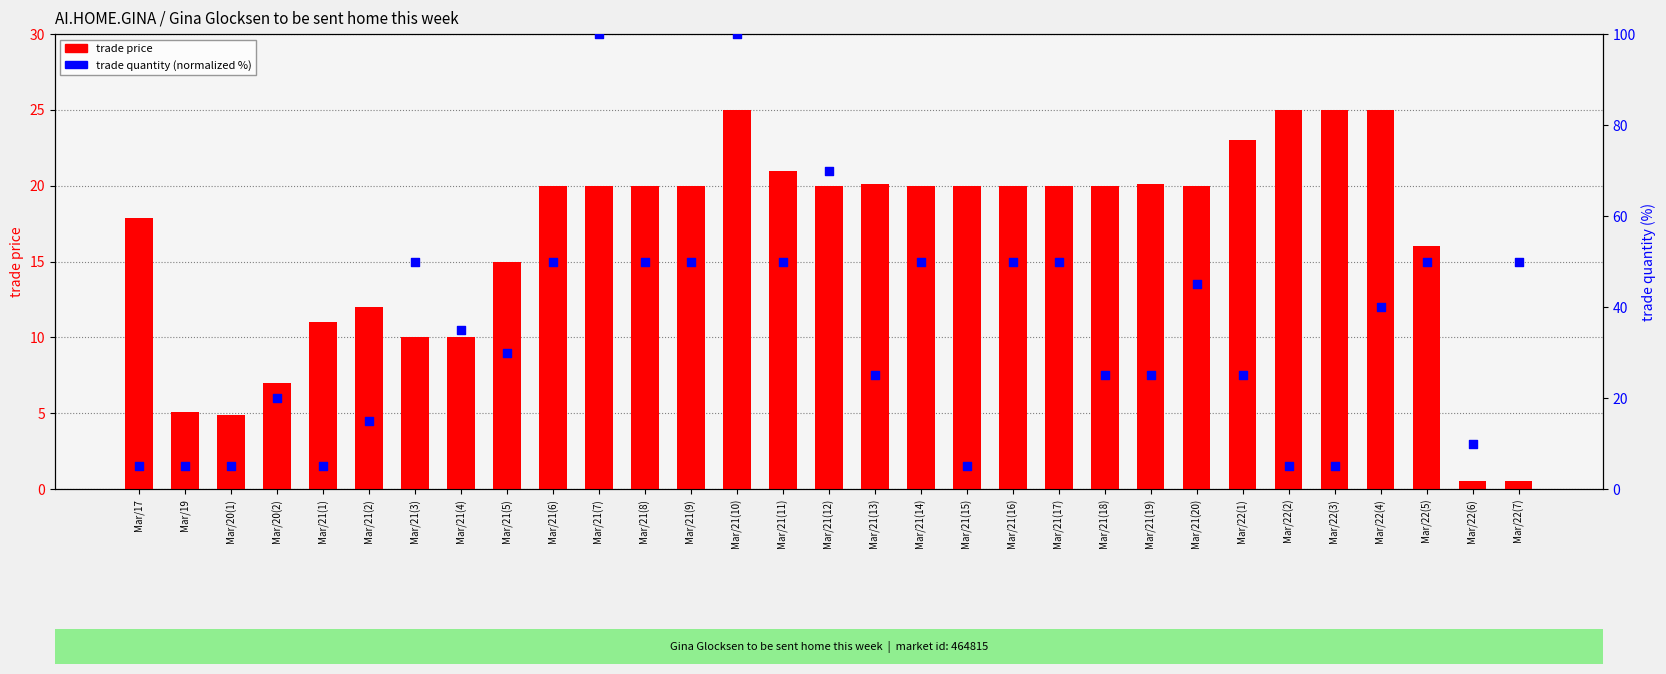

What is the total value across all series at Mar/21(10)?

125.0